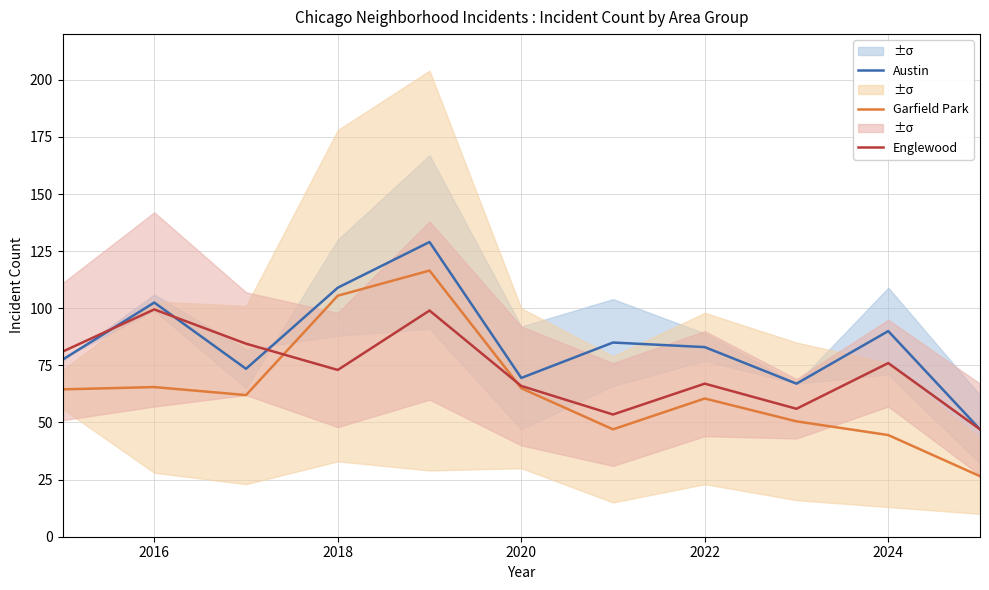

What is the maximum value for Garfield Park?

116.5